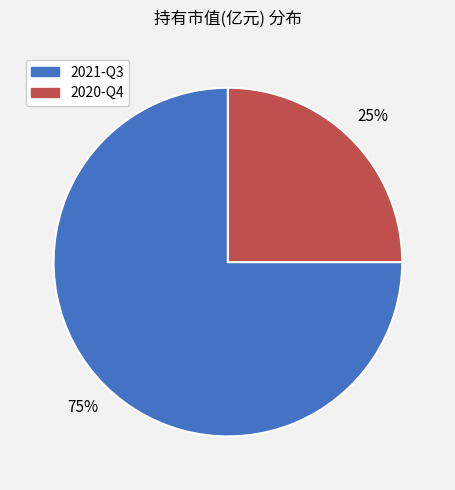

How many slices are in this pie chart?

2